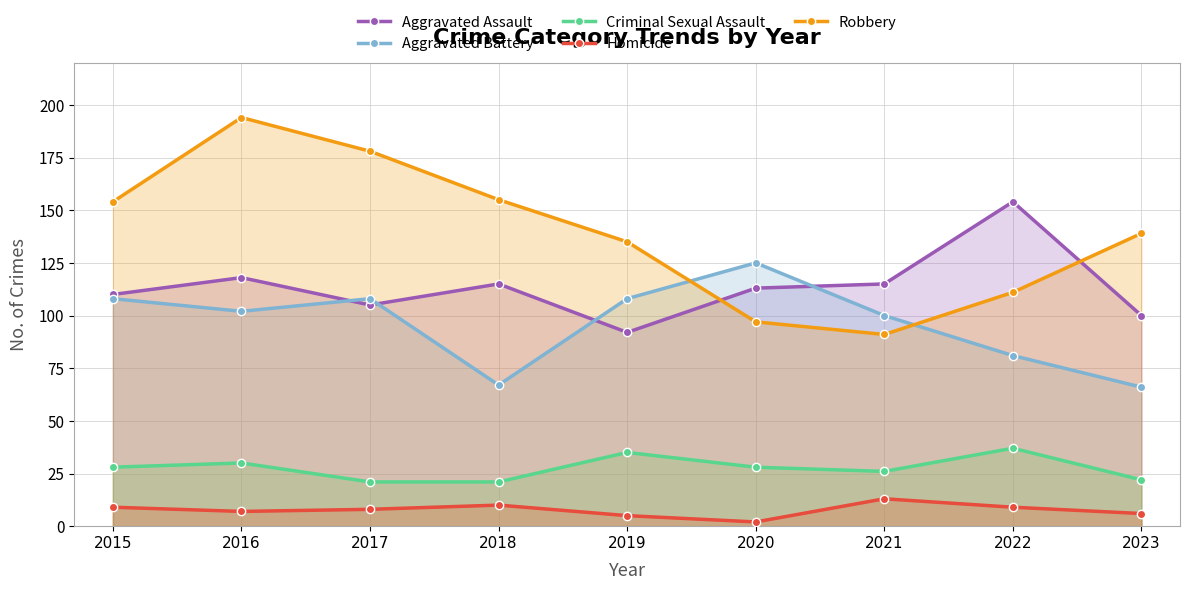

Reading right to left, what are all the values shown in this chart?

Aggravated Assault: 2023=100	2022=154	2021=115	2020=113	2019=92	2018=115	2017=105	2016=118	2015=110
Aggravated Battery: 2023=66	2022=81	2021=100	2020=125	2019=108	2018=67	2017=108	2016=102	2015=108
Criminal Sexual Assault: 2023=22	2022=37	2021=26	2020=28	2019=35	2018=21	2017=21	2016=30	2015=28
Homicide: 2023=6	2022=9	2021=13	2020=2	2019=5	2018=10	2017=8	2016=7	2015=9
Robbery: 2023=139	2022=111	2021=91	2020=97	2019=135	2018=155	2017=178	2016=194	2015=154